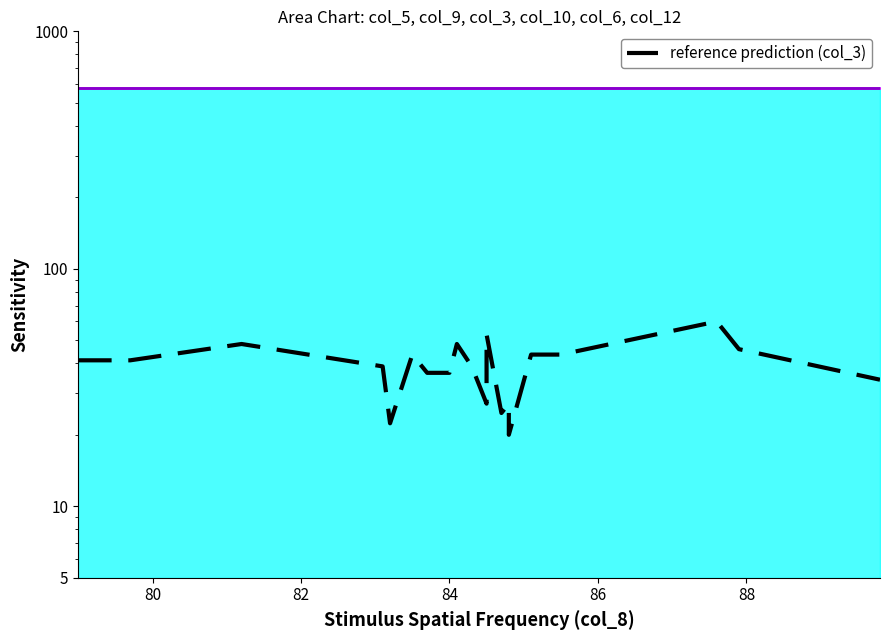

What is the label of the 15th point from the right?

88